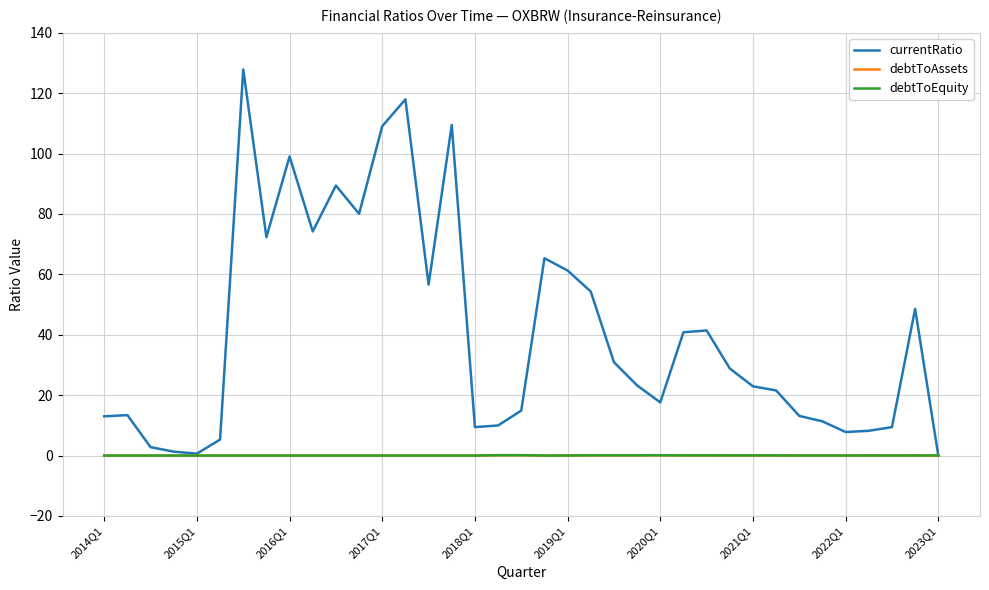

Which series has the widest spread of values?

currentRatio